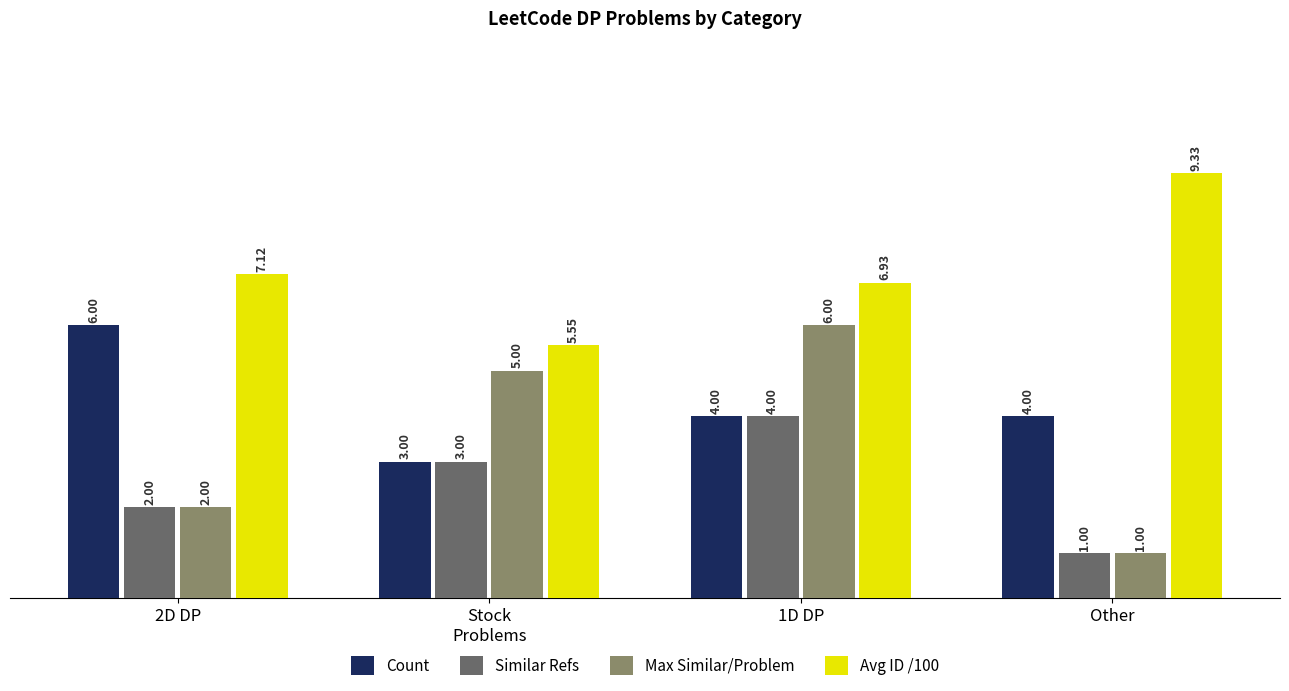

At which category does the chart reach its peak across all series?

Other